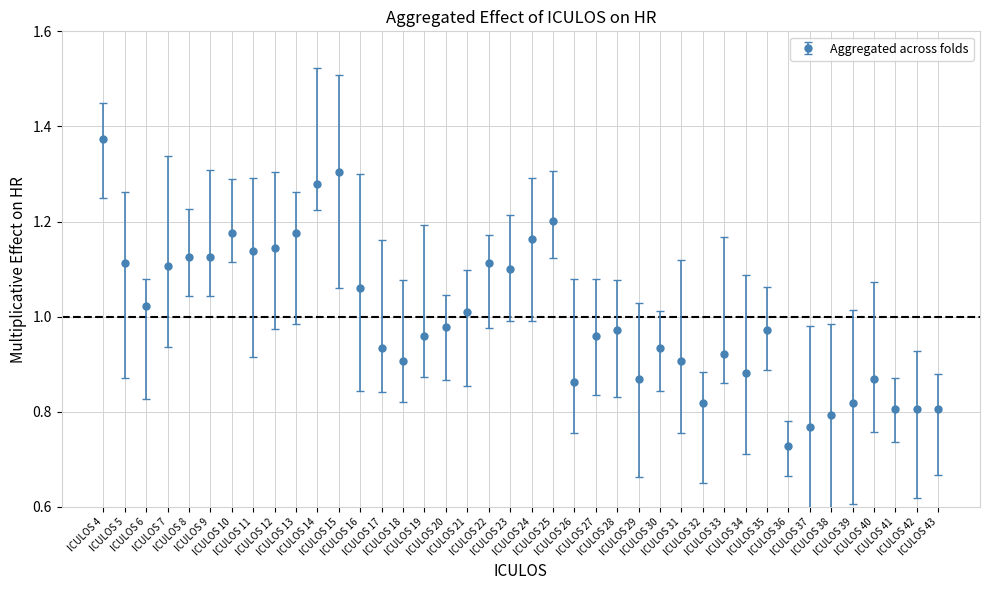

True or false: the data has more than 1 interior local peaks.

True